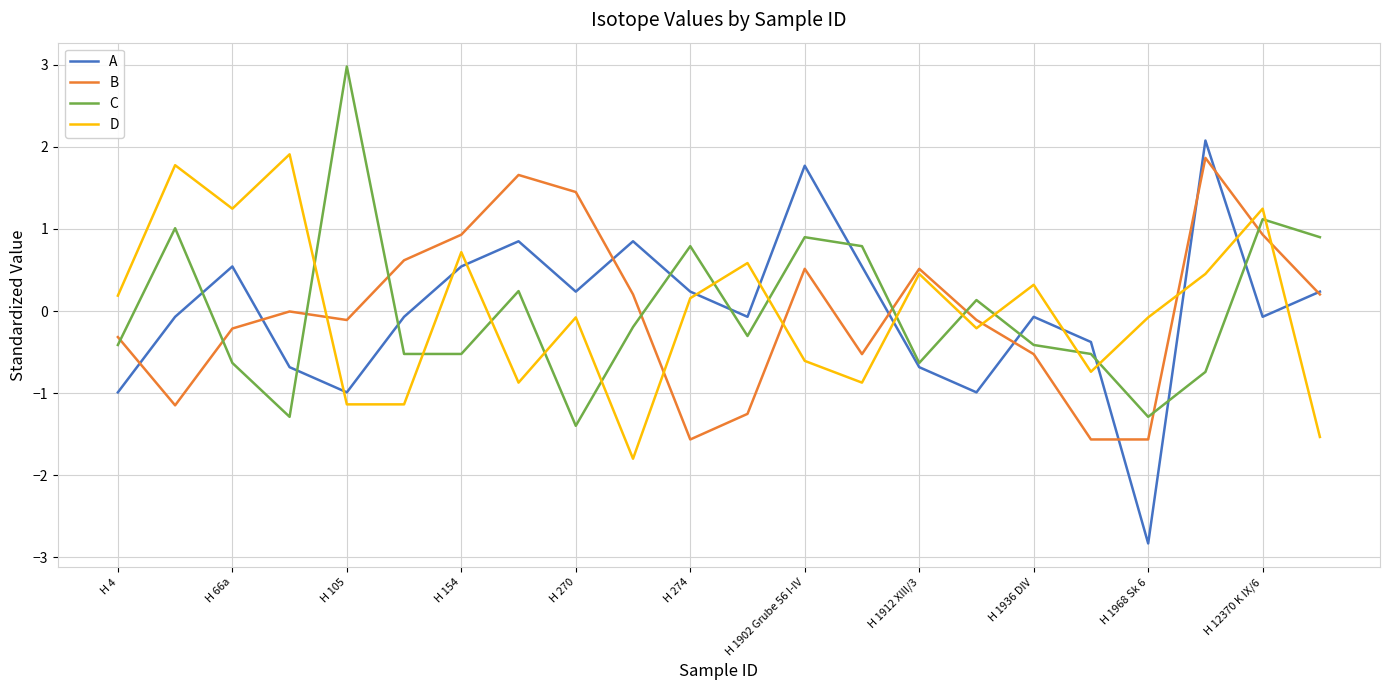

What is the difference between the maximum and second lowest values in the D series?

3.4